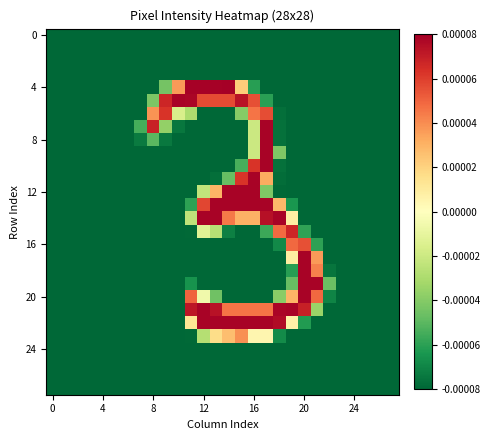

At how many categories does at least one series exceed 0?

14